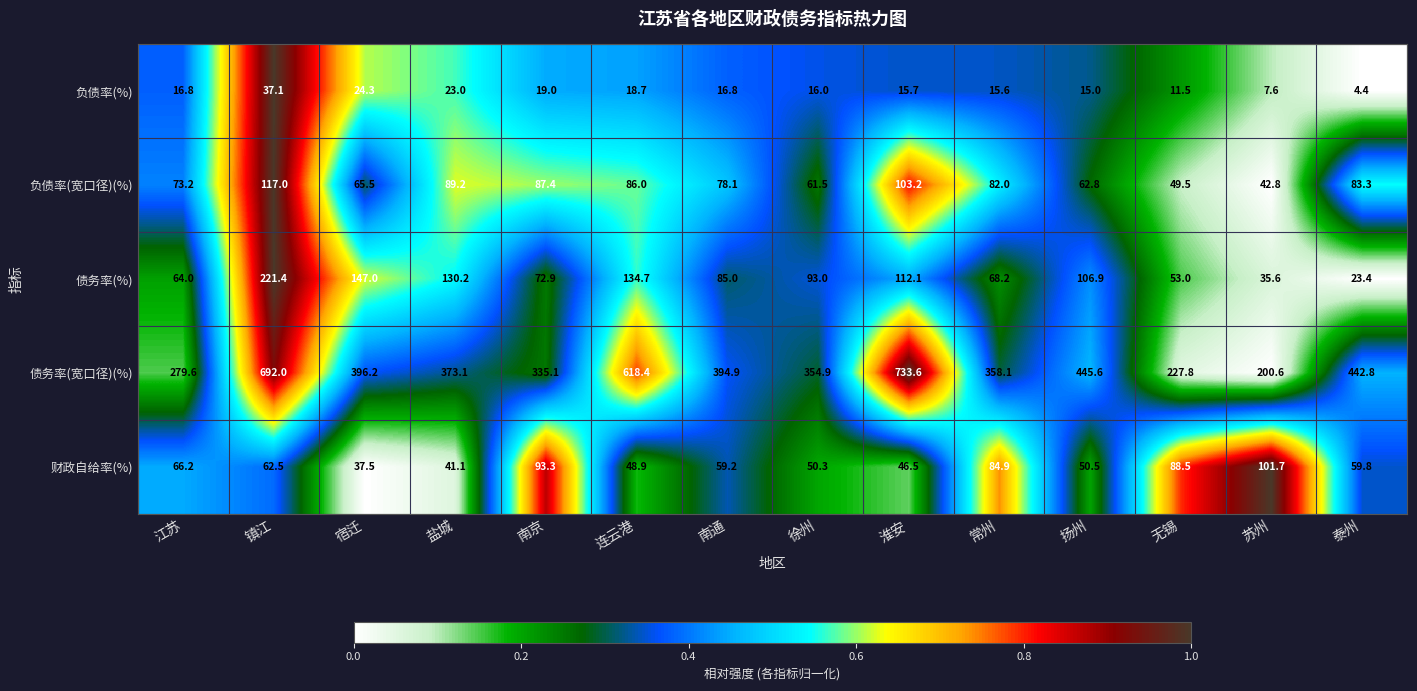

Between 宿迁 and 盐城, which series saw the biggest shift?

负债率(宽口径)(%)